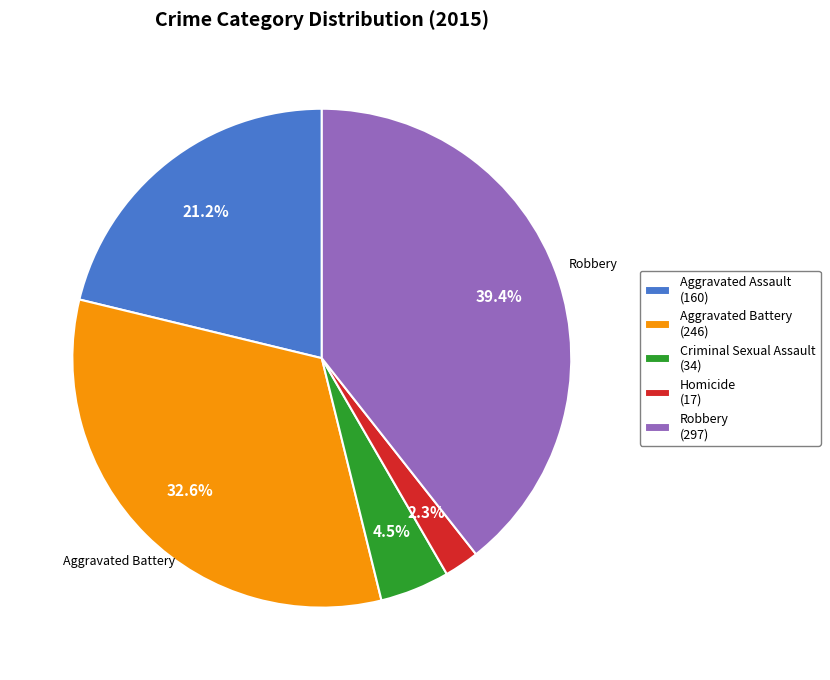

How many slices are in this pie chart?

5